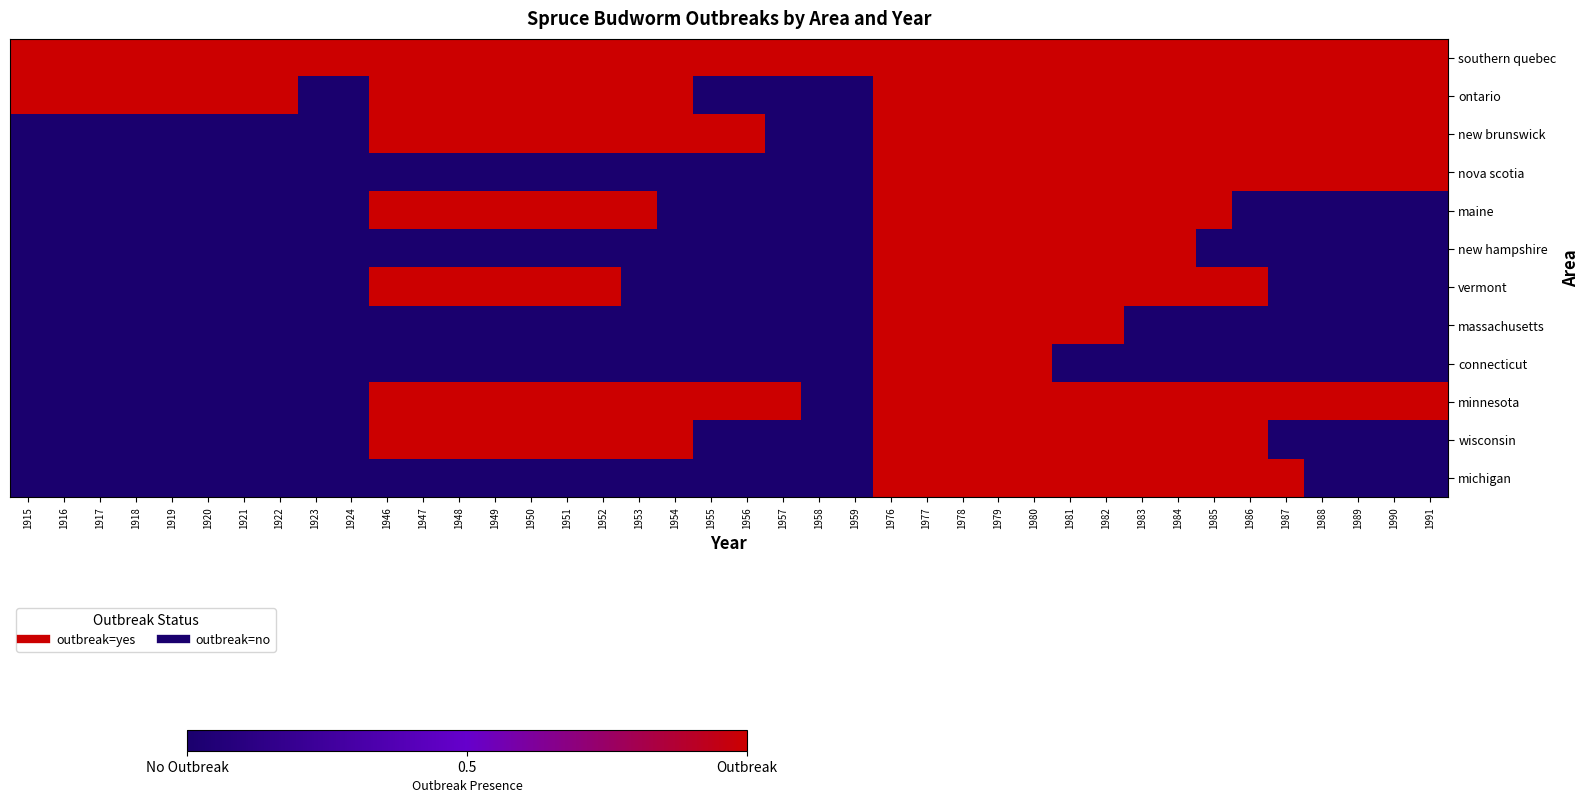

What is the total value across all series at 1957?

2